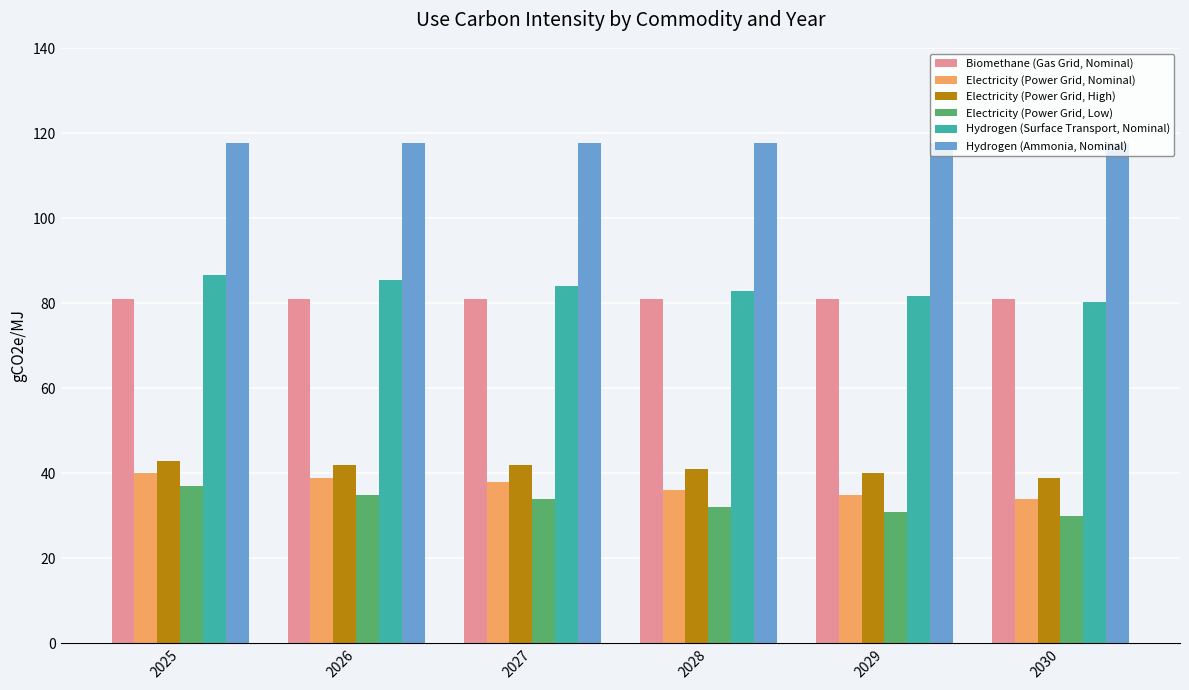

True or false: Biomethane (Gas Grid, Nominal) has a value of 130.8 at 2030.

False